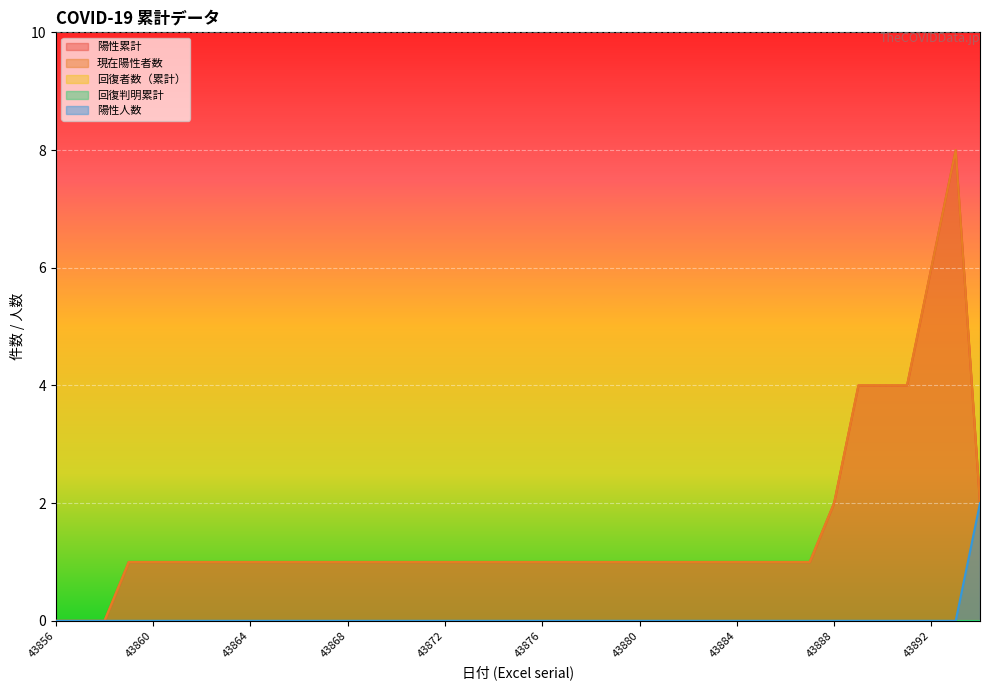

True or false: 陽性累計 and 現在陽性者数 intersect in this chart.

False